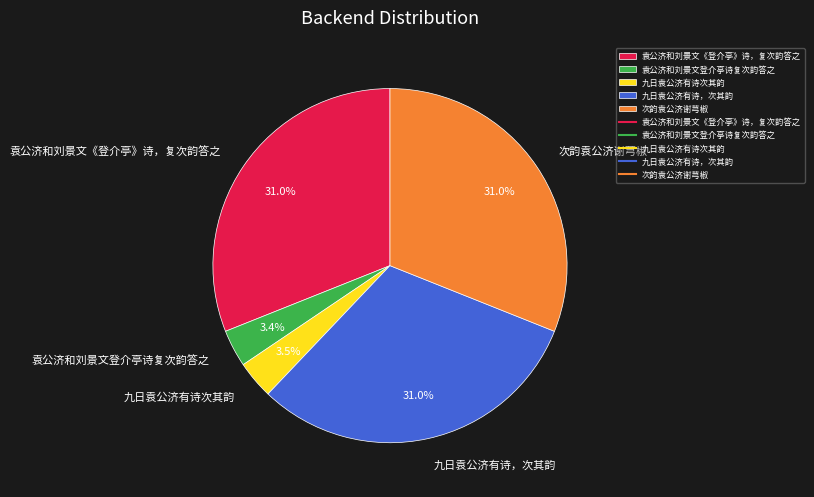

Does 袁公济和刘景文《登介亭》诗，复次韵答之 account for over 50% of the chart?

No